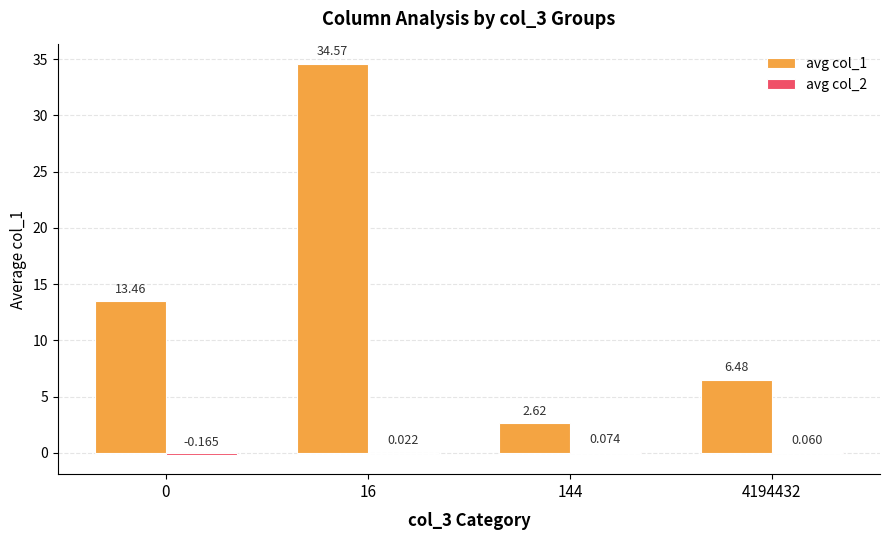

At 4194432, list the series in order from largest to smallest.

avg col_1, avg col_2